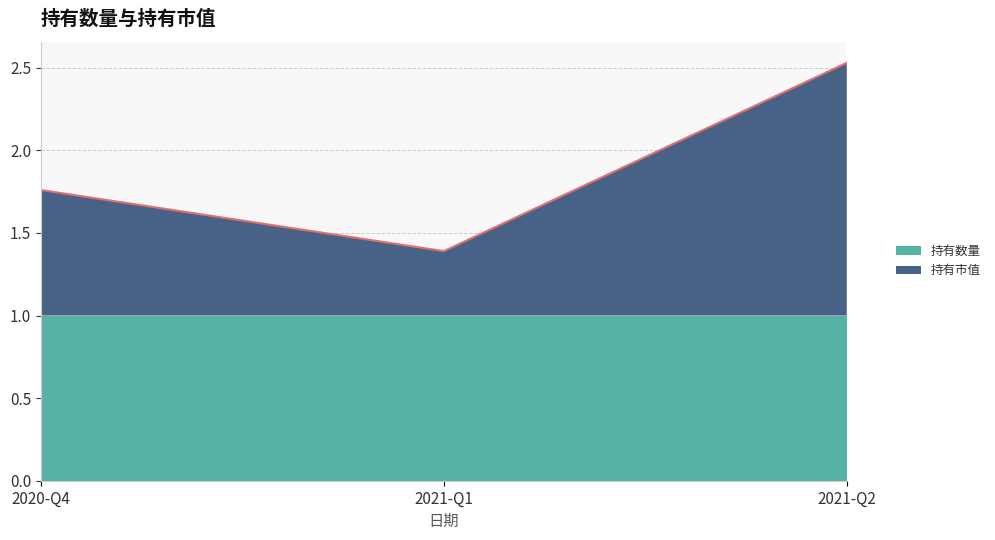

What is the ratio of the value at 2020-Q4 to the value at 2021-Q1?

1.3